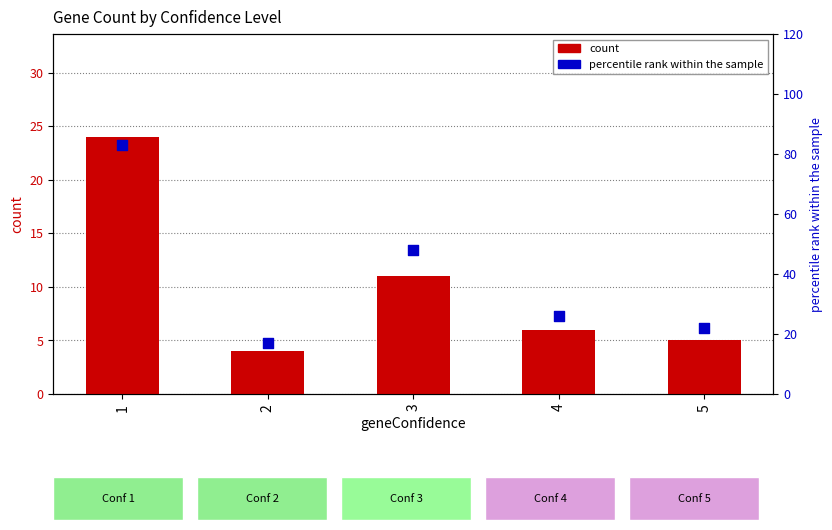

At how many categories does at least one series exceed 50?

1